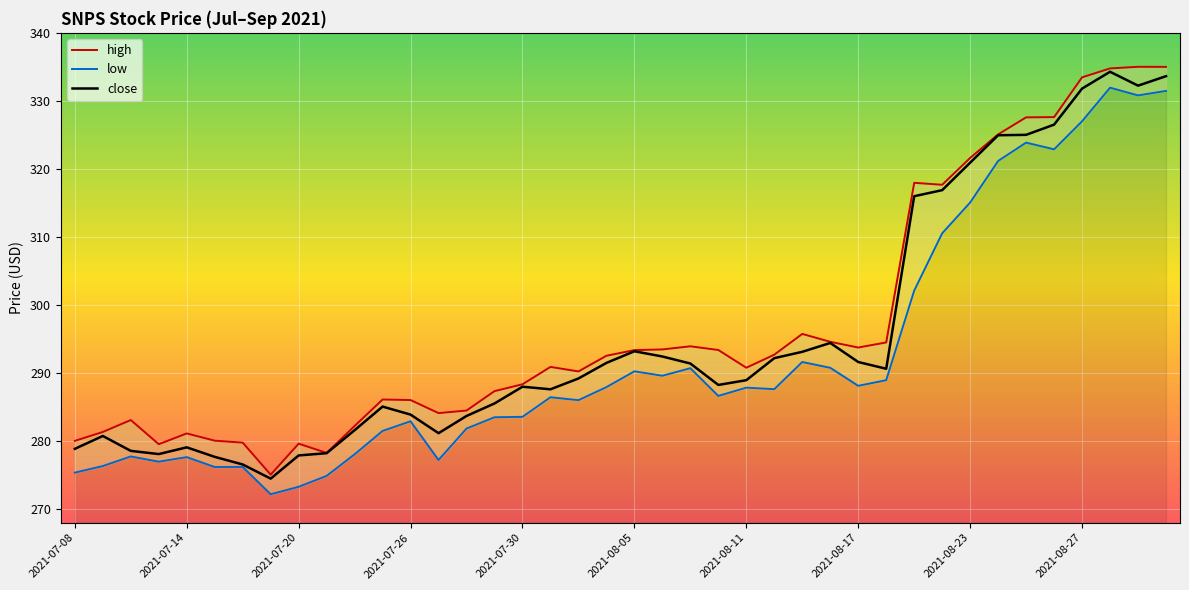

The value of close at 2021-08-27 is 132.5. True or false?

False